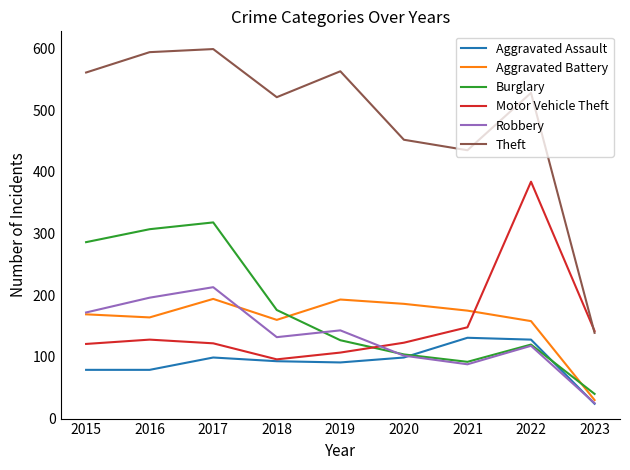

Which series has the largest total across all categories?

Theft